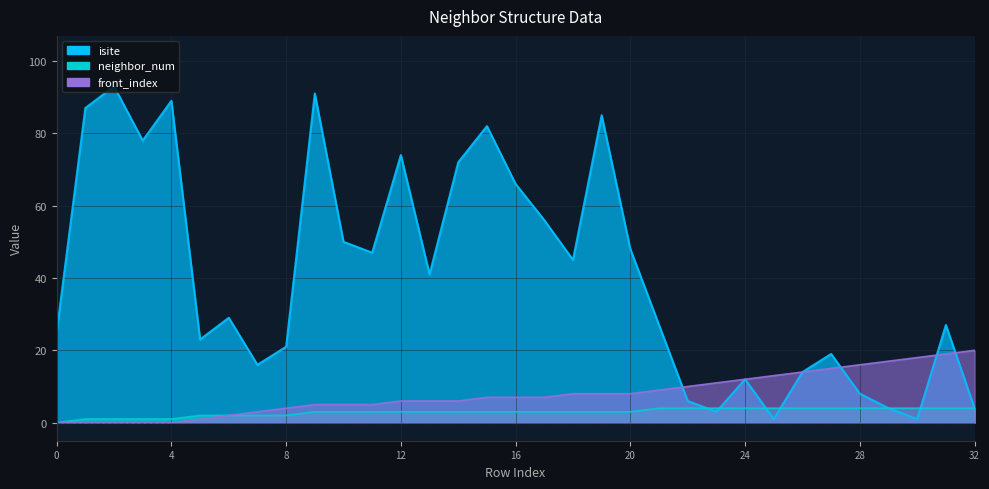

At which category is the sum across all series the highest?

9